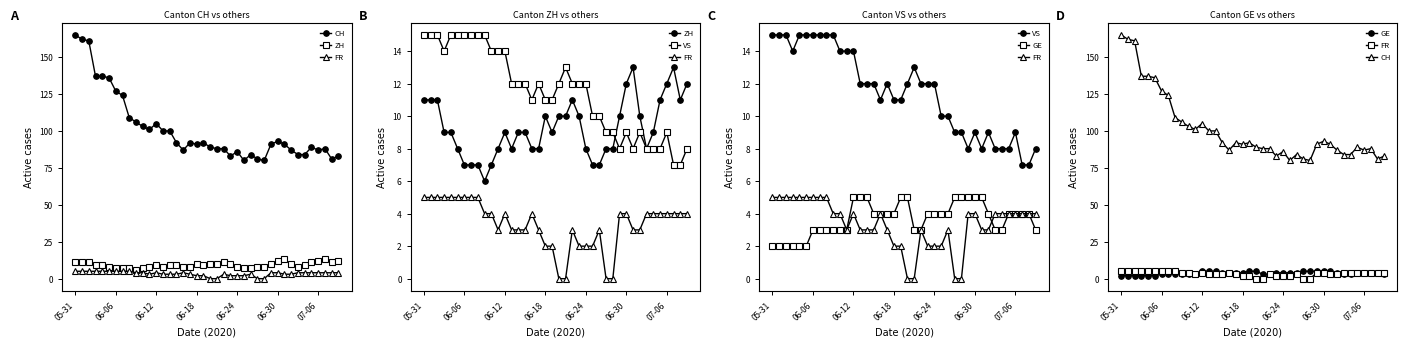

Does the chart display data point markers on the line(s)?

Yes